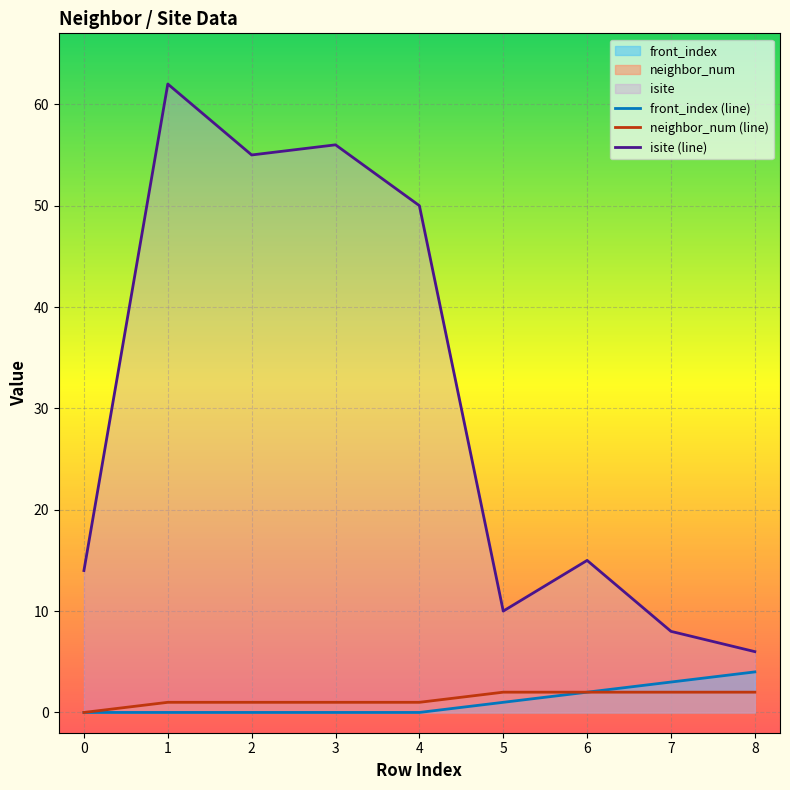

What is the difference between the highest and lowest values at 3?

56